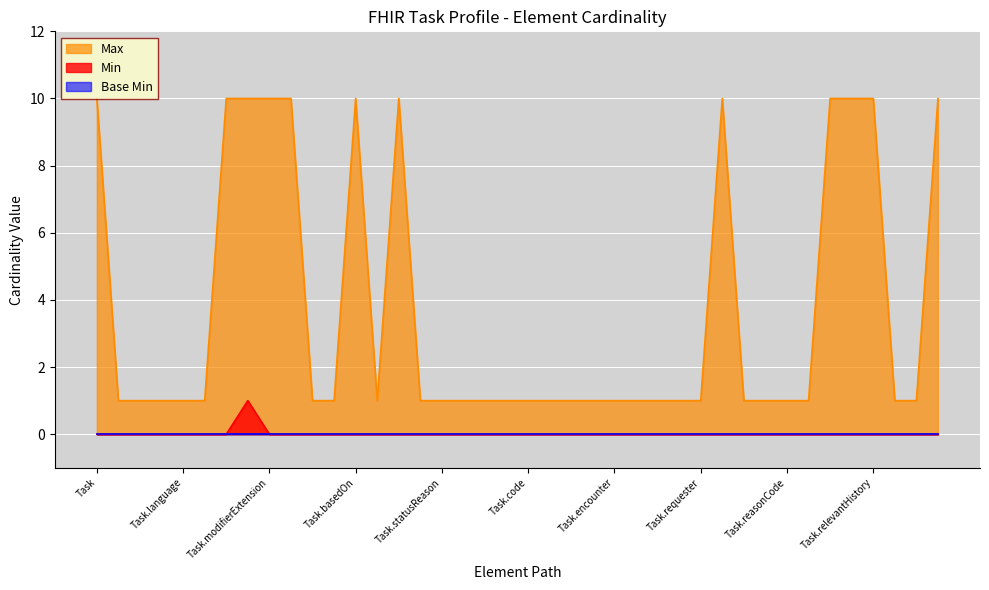

What is the sum of all values?

1